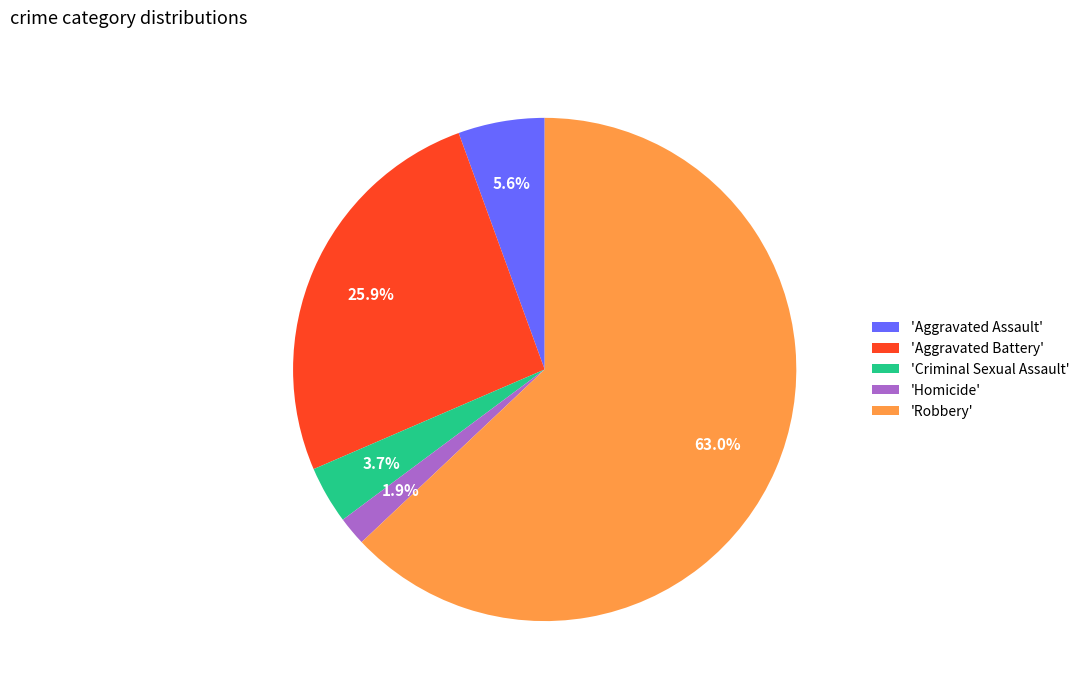

Is the sum of 'Aggravated Battery' and 'Aggravated Assault' greater than half?

No